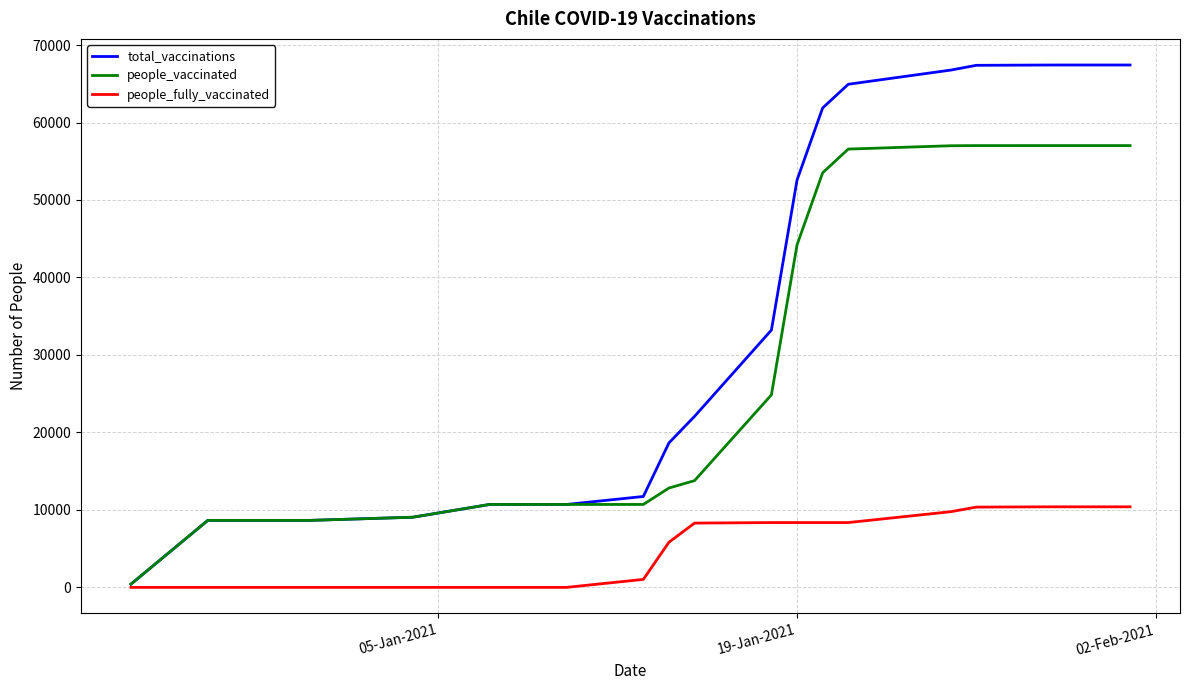

List the series in order of their overall mean, lowest first.

people_fully_vaccinated, people_vaccinated, total_vaccinations